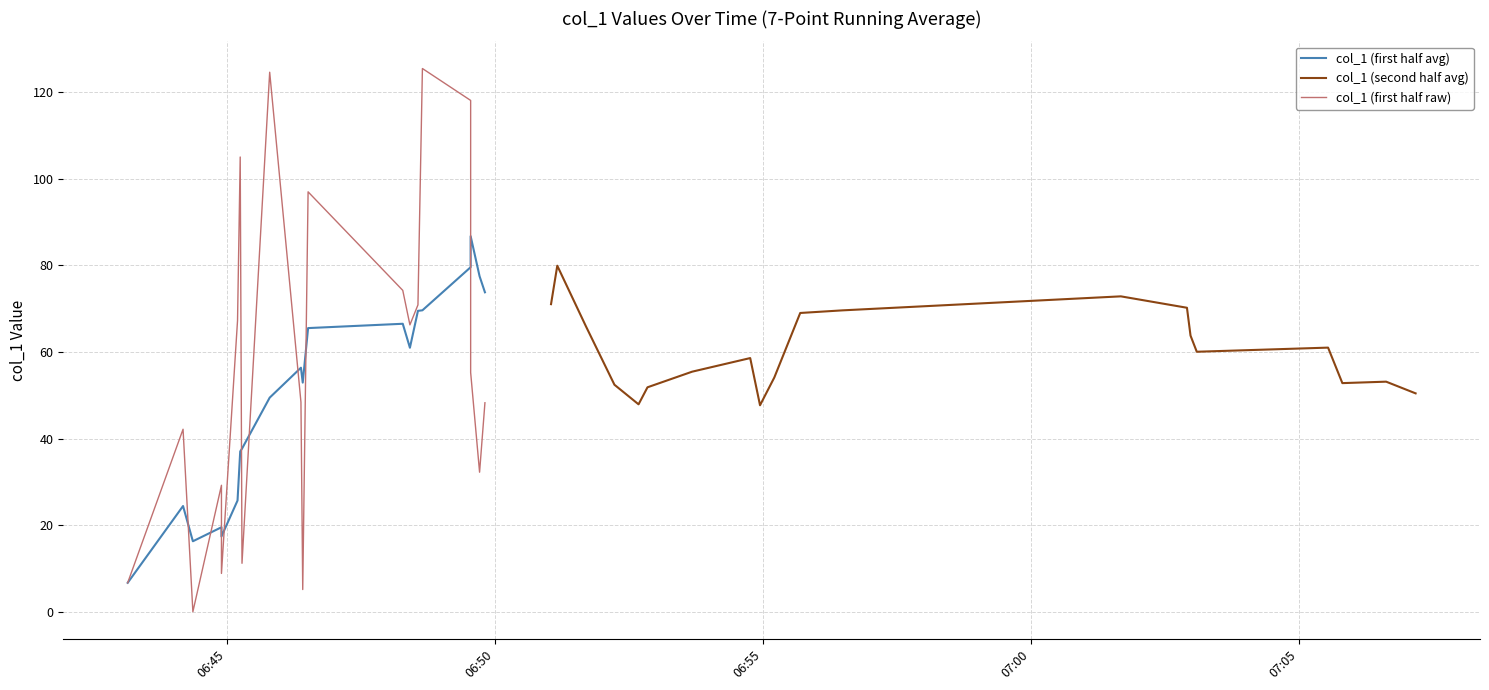

Rank the series by their maximum value, from lowest to highest.

col_1 (second half avg), col_1 (first half avg), col_1 (first half raw)